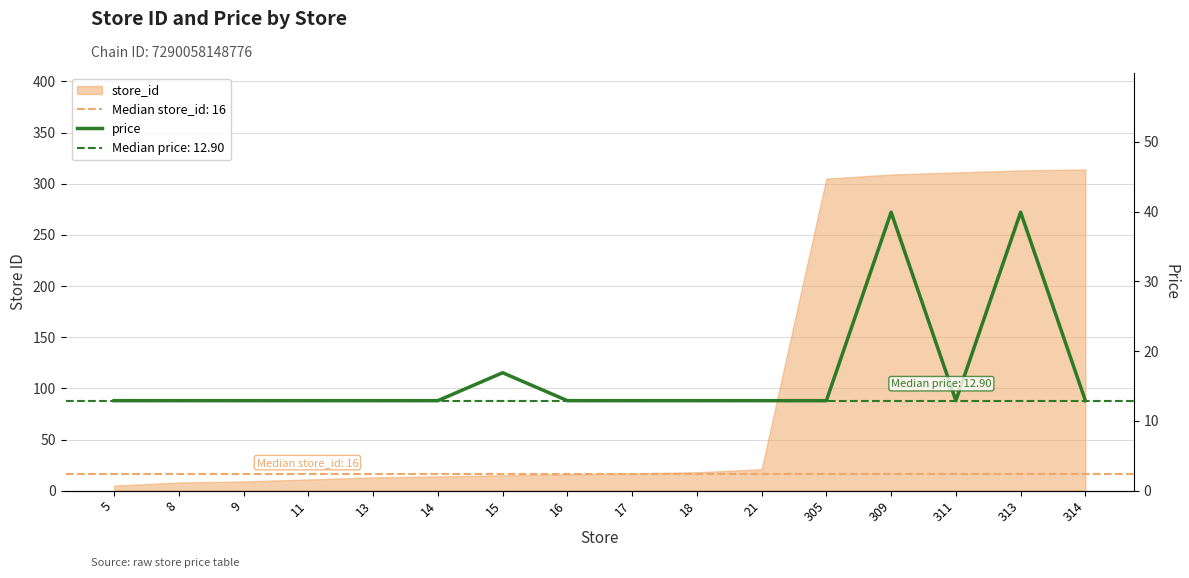

Which has a higher value, 14 or 309?

309